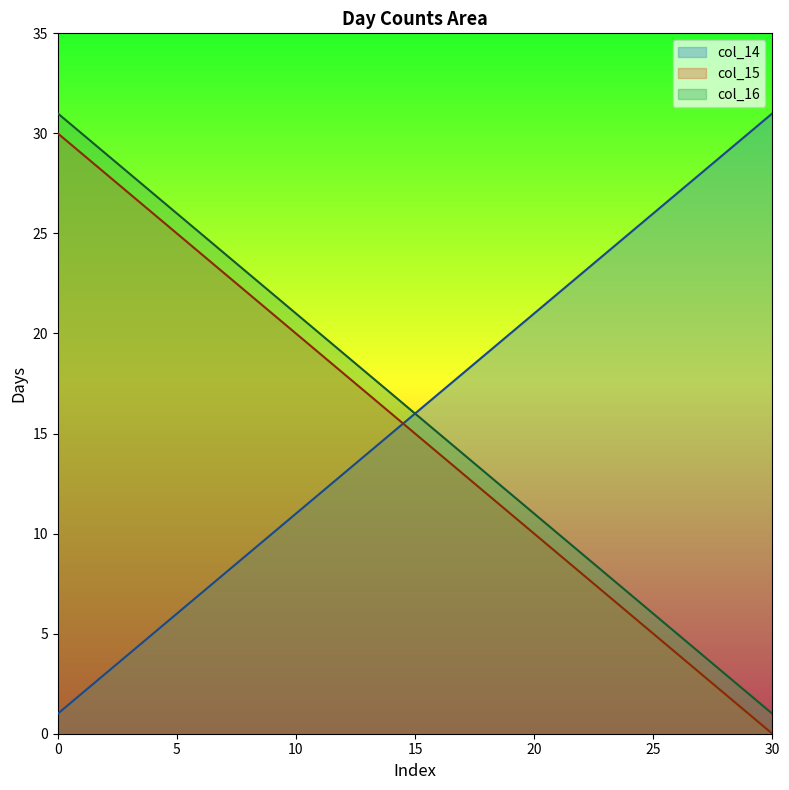

The value of col_14 at 25 is 16. True or false?

False